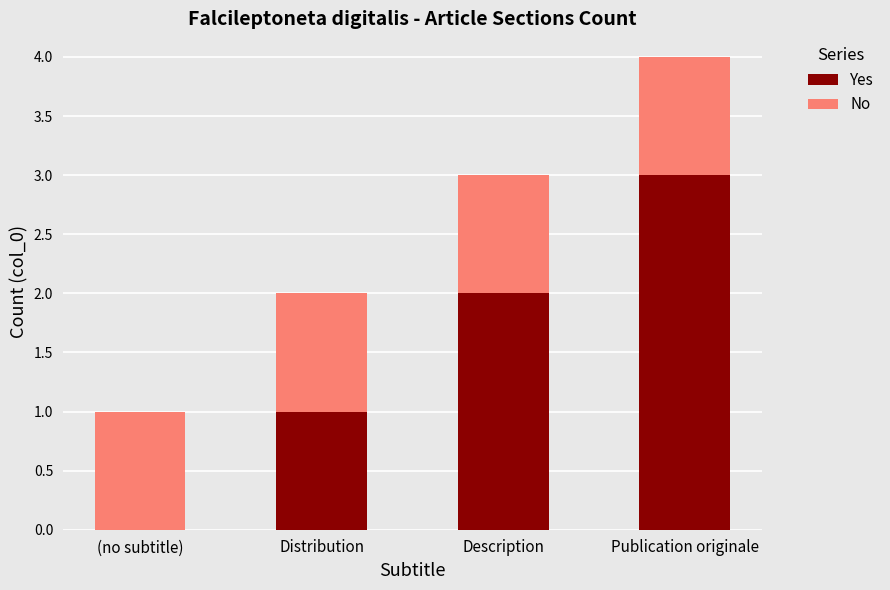

Which category has the highest value in the Yes series?

Publication originale